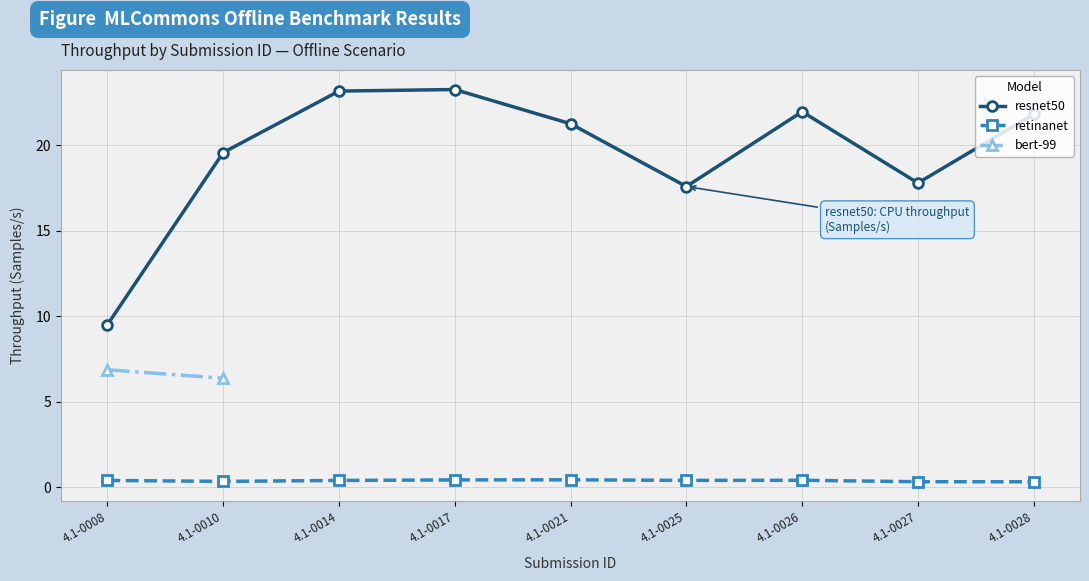

What is the greatest value displayed?

23.3